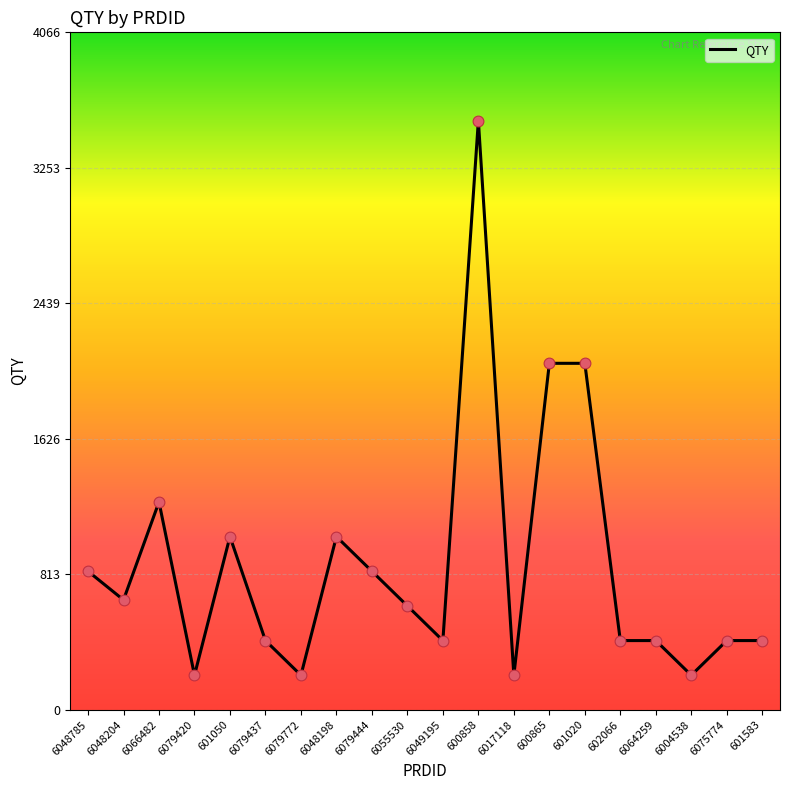

Which has a higher value, 6075774 or 6048785?

6048785